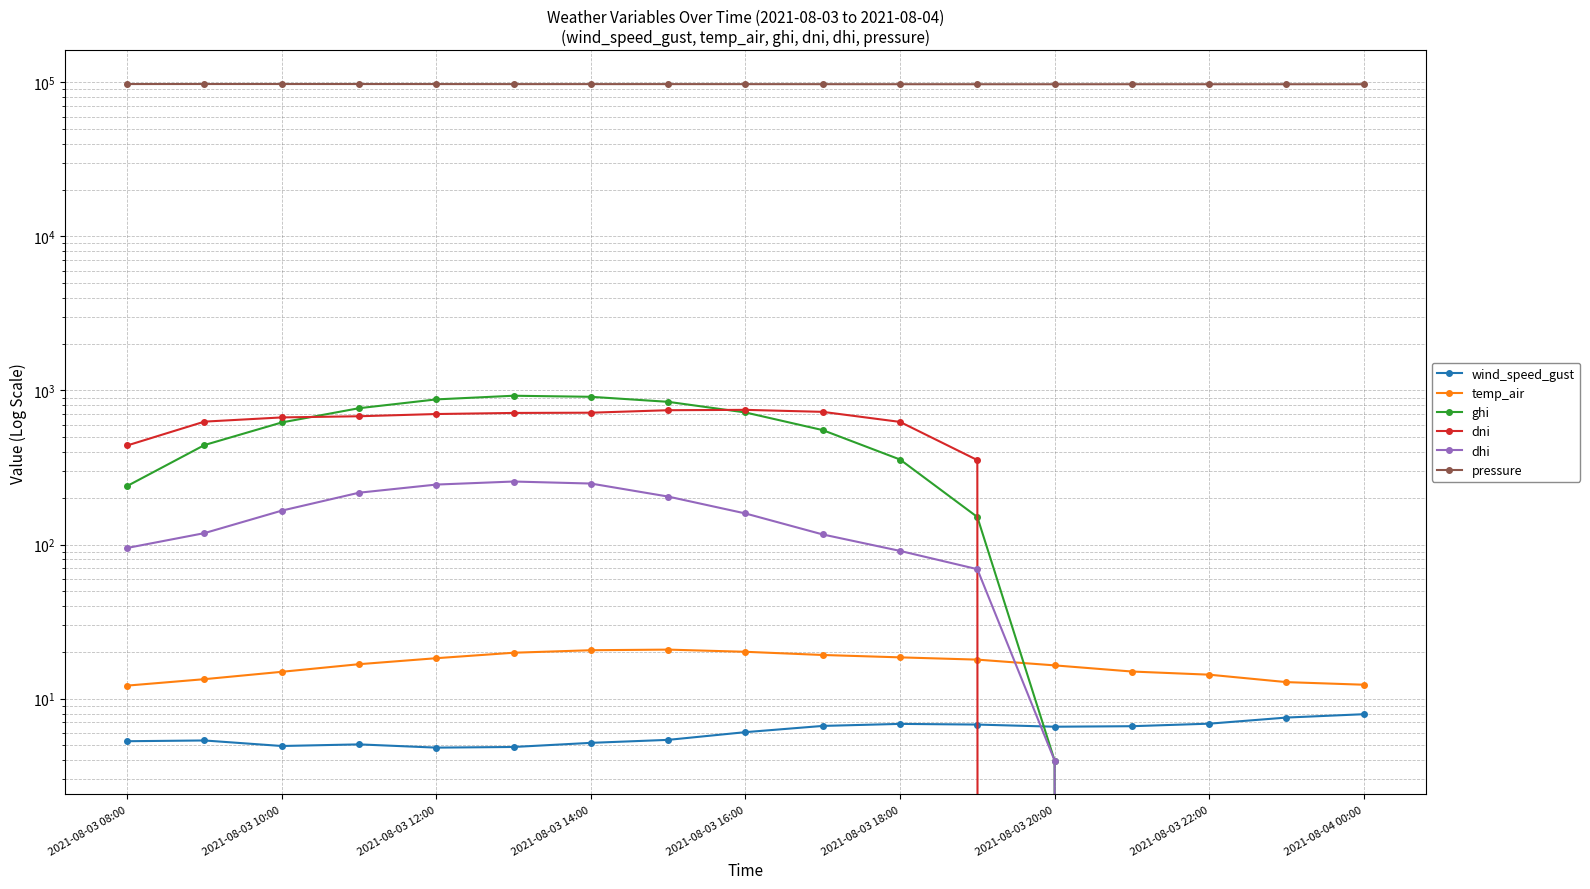

True or false: dni has more than 2 points higher than both neighbors.

False